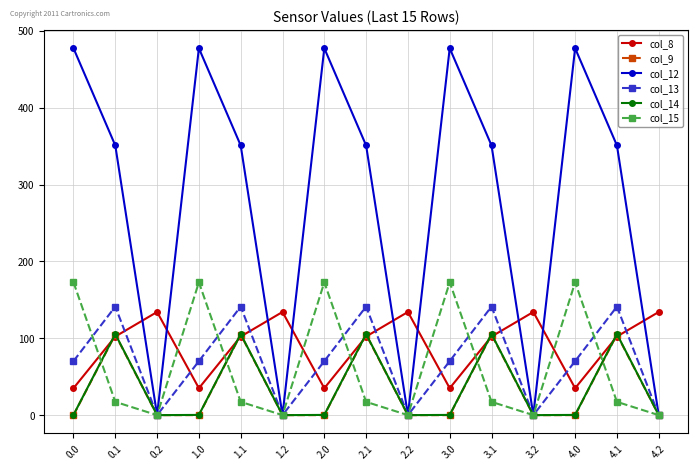

The value of col_8 at 2.2 is 134.2. True or false?

True